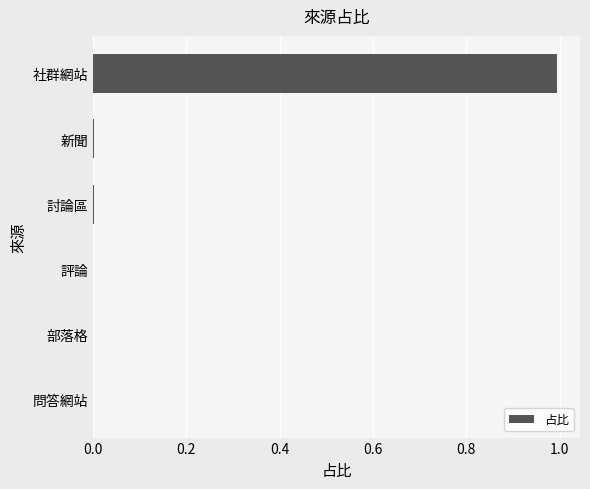

Which label corresponds to the largest value in the chart?

社群網站